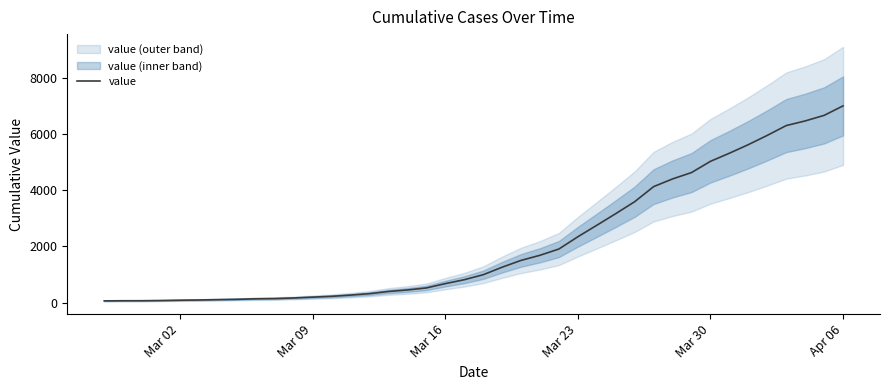

What is the highest value of the value series?

7004